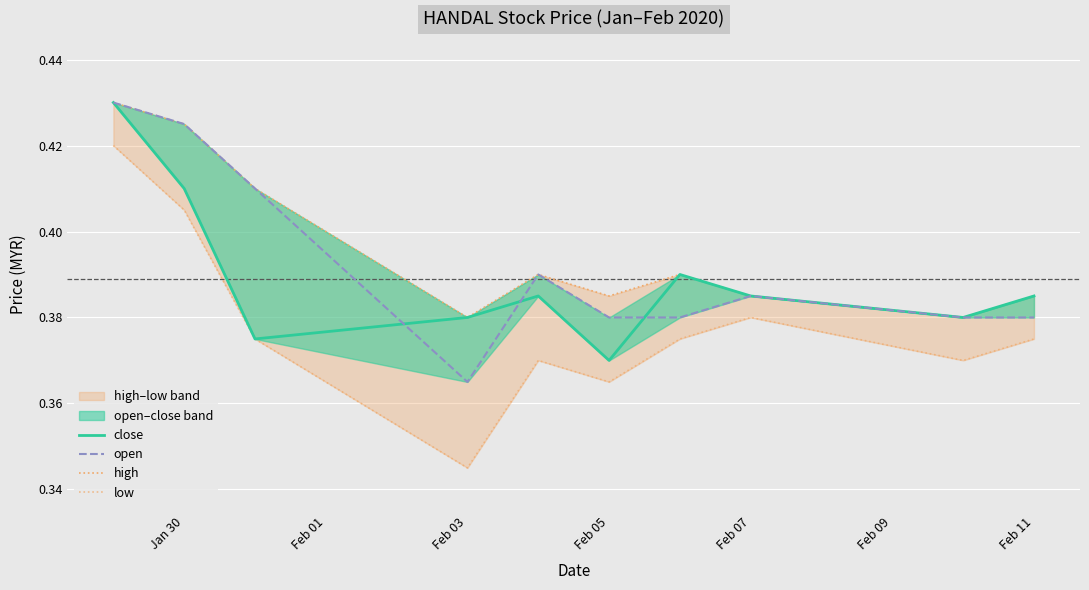

Reading right to left, what are all the values shown in this chart?

close: 0.4	0.4	0.4	0.4	0.4	0.4	0.4	0.4	0.4	0.4
open: 0.4	0.4	0.4	0.4	0.4	0.4	0.4	0.4	0.4	0.4
high: 0.4	0.4	0.4	0.4	0.4	0.4	0.4	0.4	0.4	0.4
low: 0.4	0.4	0.4	0.4	0.4	0.4	0.3	0.4	0.4	0.4